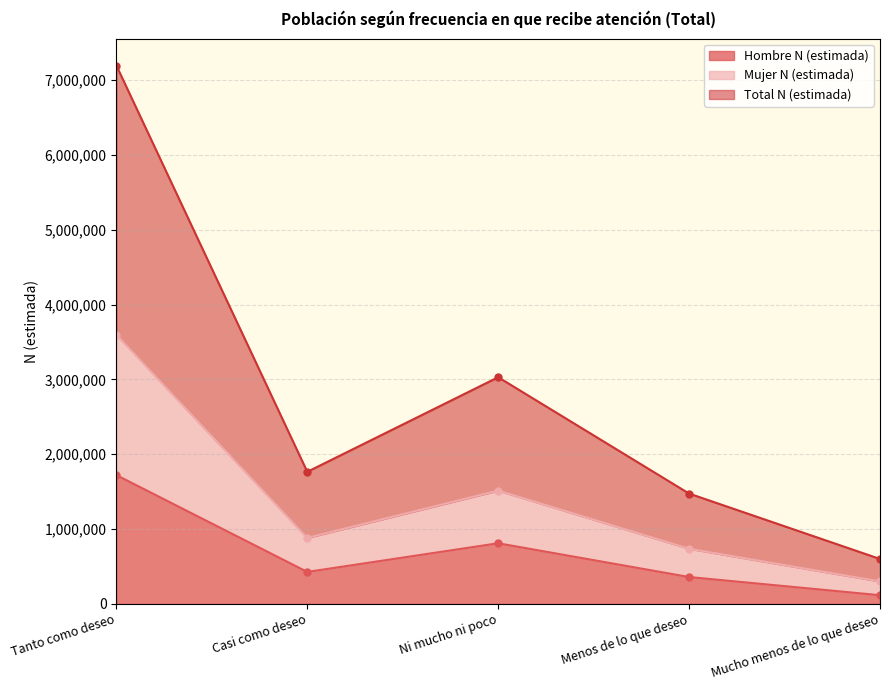

True or false: Hombre N (estimada) and Total N (estimada) cross at least once.

False